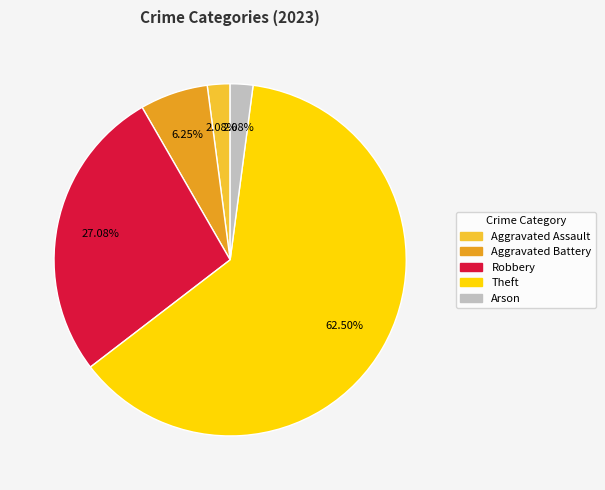

Is there a majority slice in this chart?

Yes